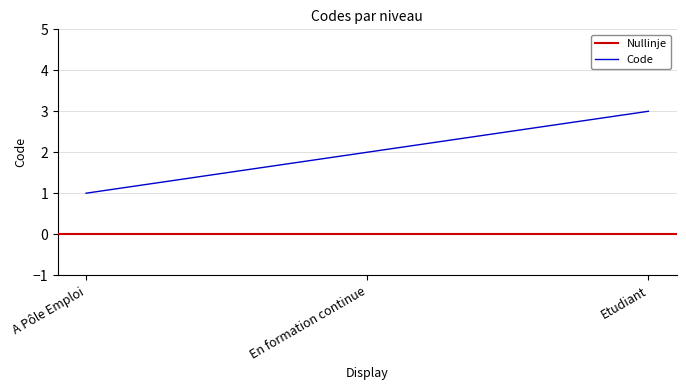

What is the greatest value displayed?

3